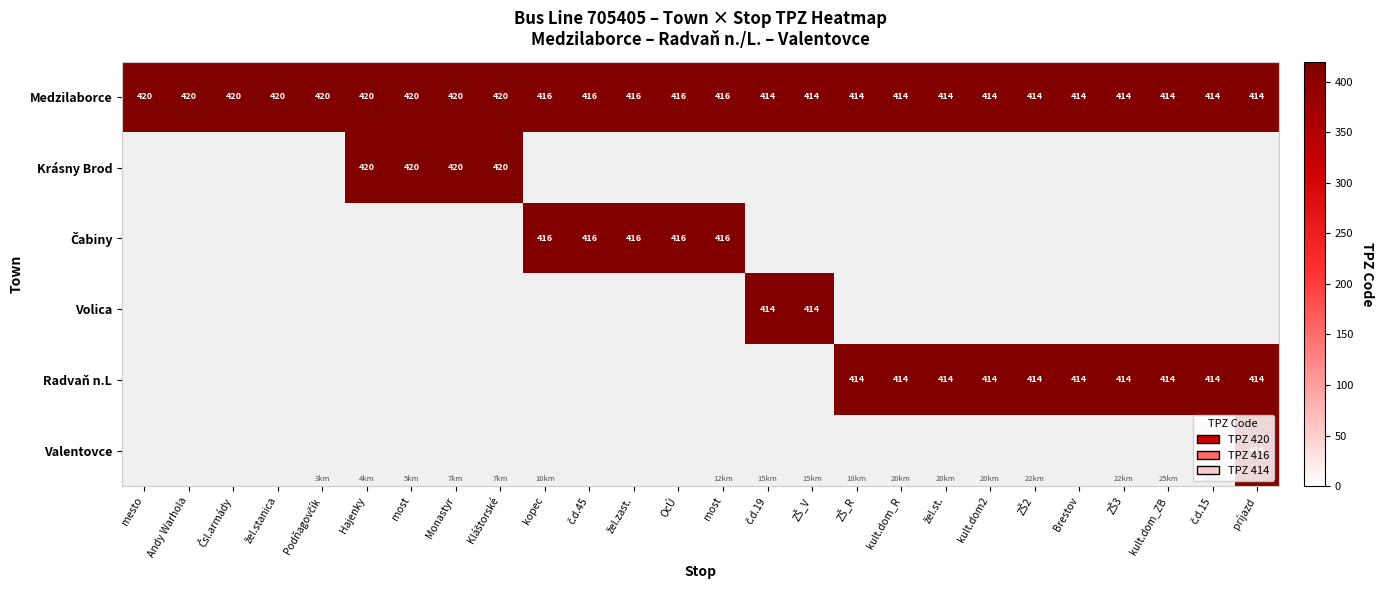

How many series are shown in this chart?

6